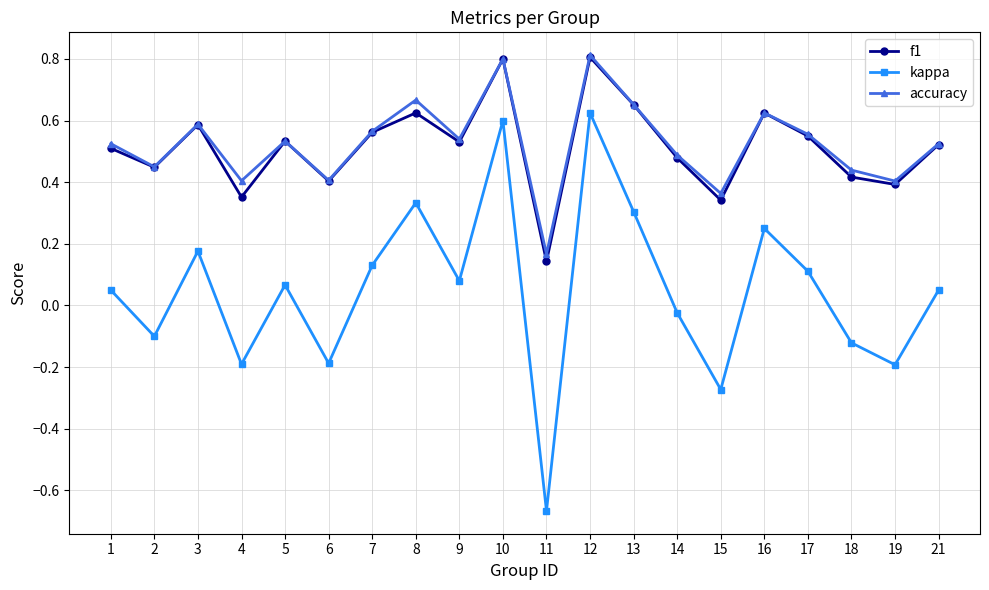

Which series changed the most between 5 and 11?

kappa